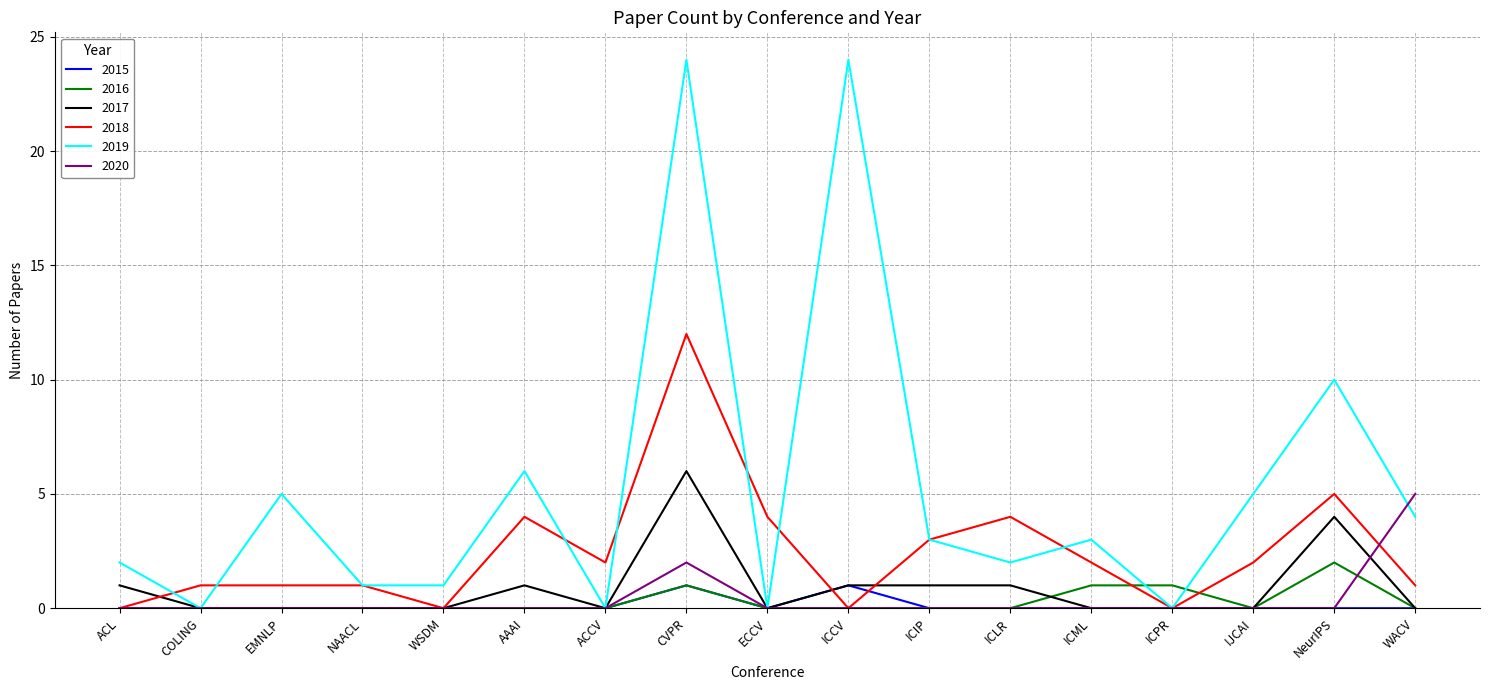

What position from the right is ECCV?

9